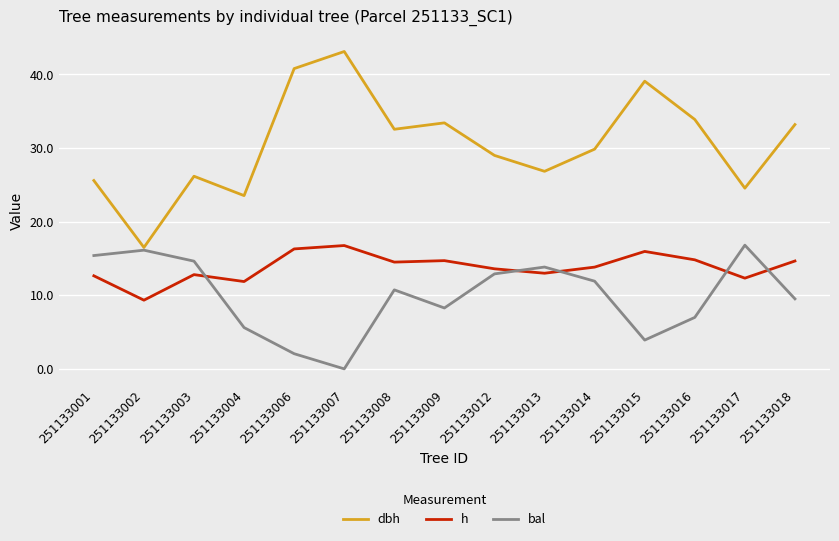

Is the value of h at 251133012 greater than the value of dbh at 251133001?

No